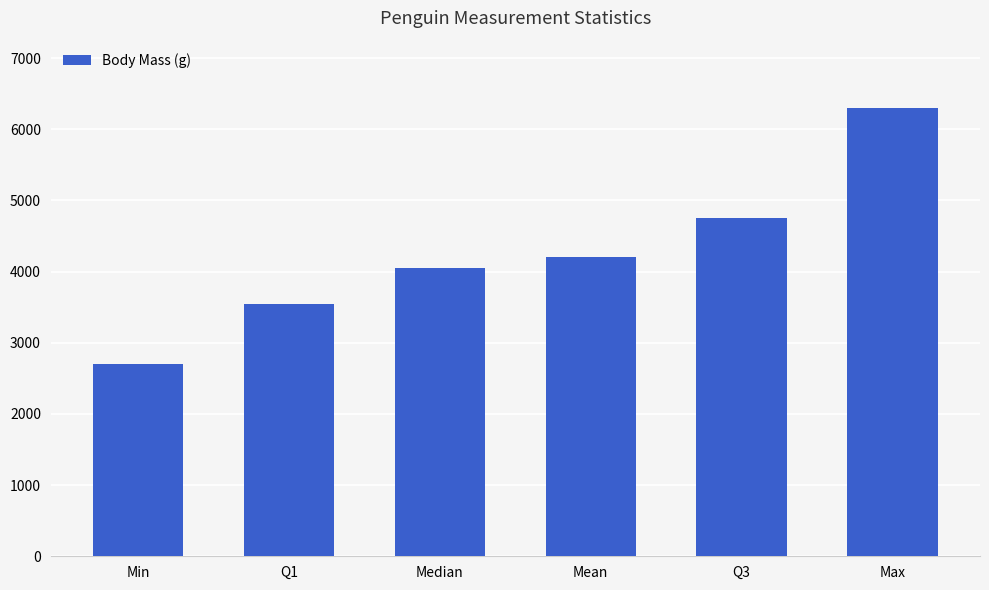

List the labels in order of value, largest first.

Max, Q3, Mean, Median, Q1, Min